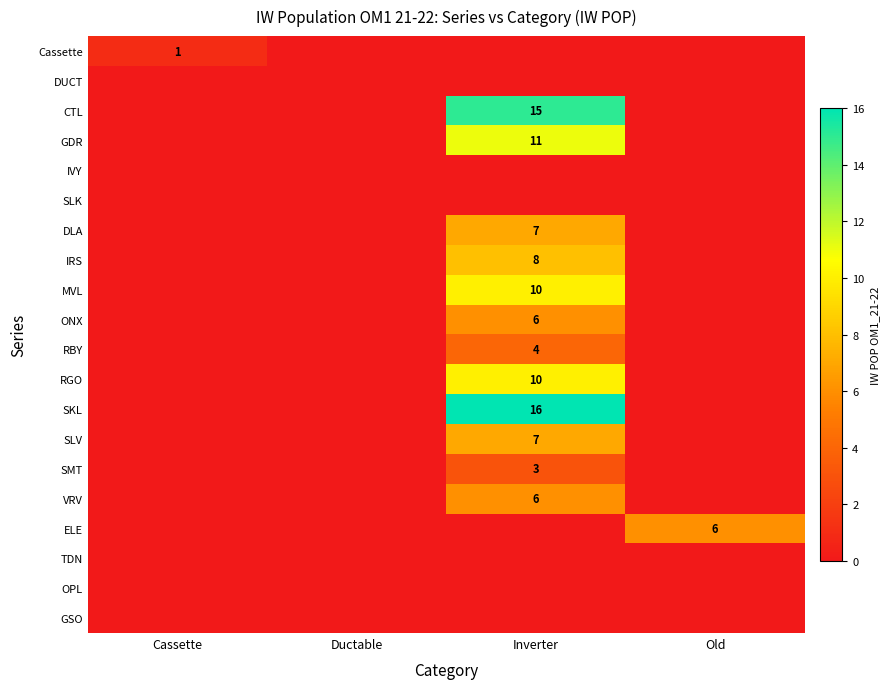

The RBY series shows 4 at Inverter. True or false?

True